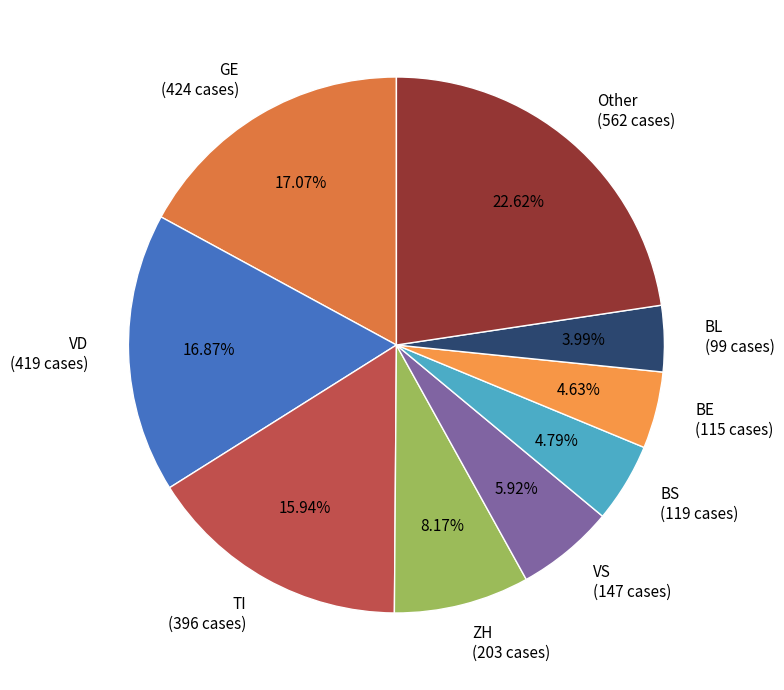

Does TI represent more than half of the total?

No